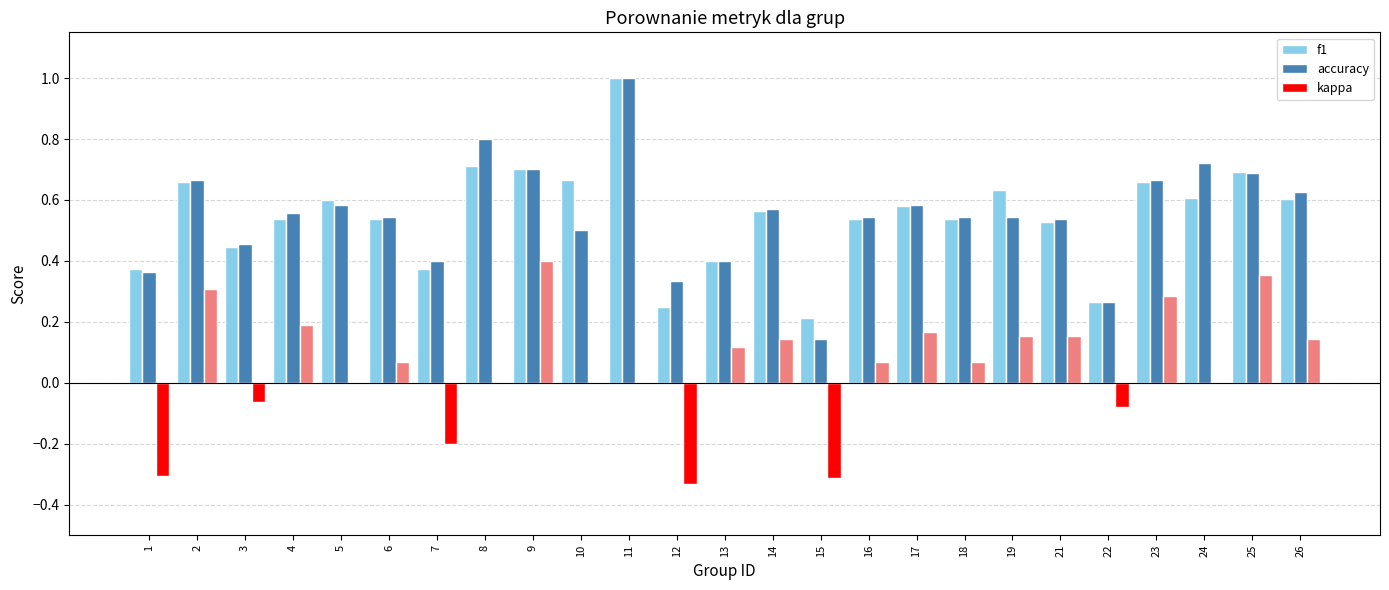

The accuracy series shows 0.2 at 15. True or false?

False